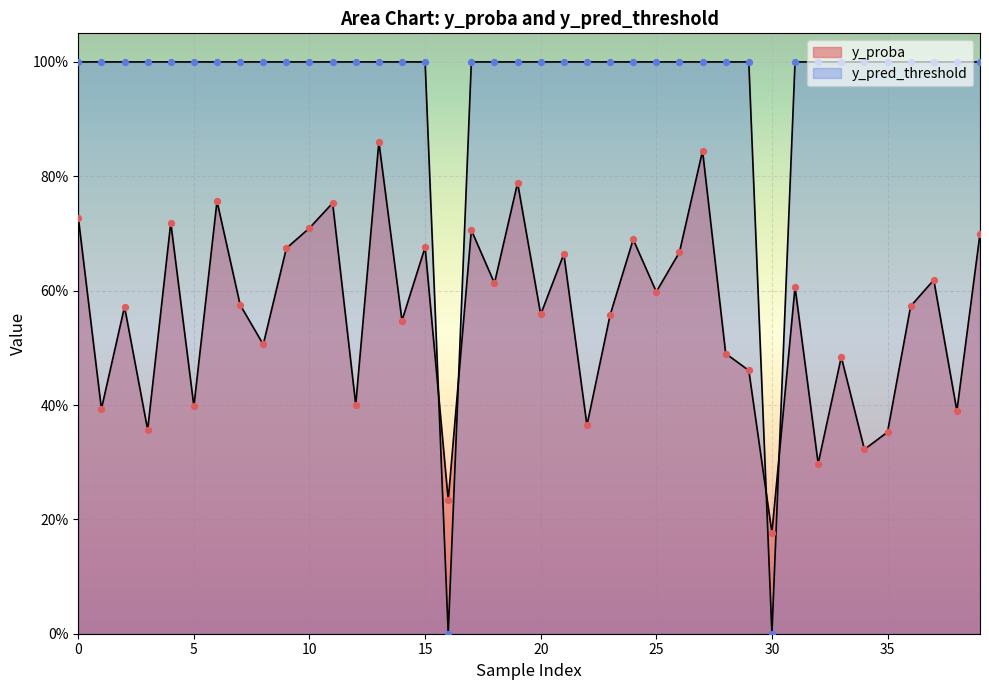

What is the total value across all series at 0?

1.7